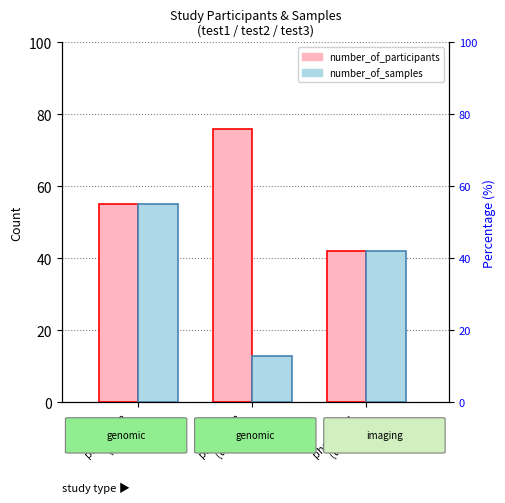

What is the smallest value displayed?

13